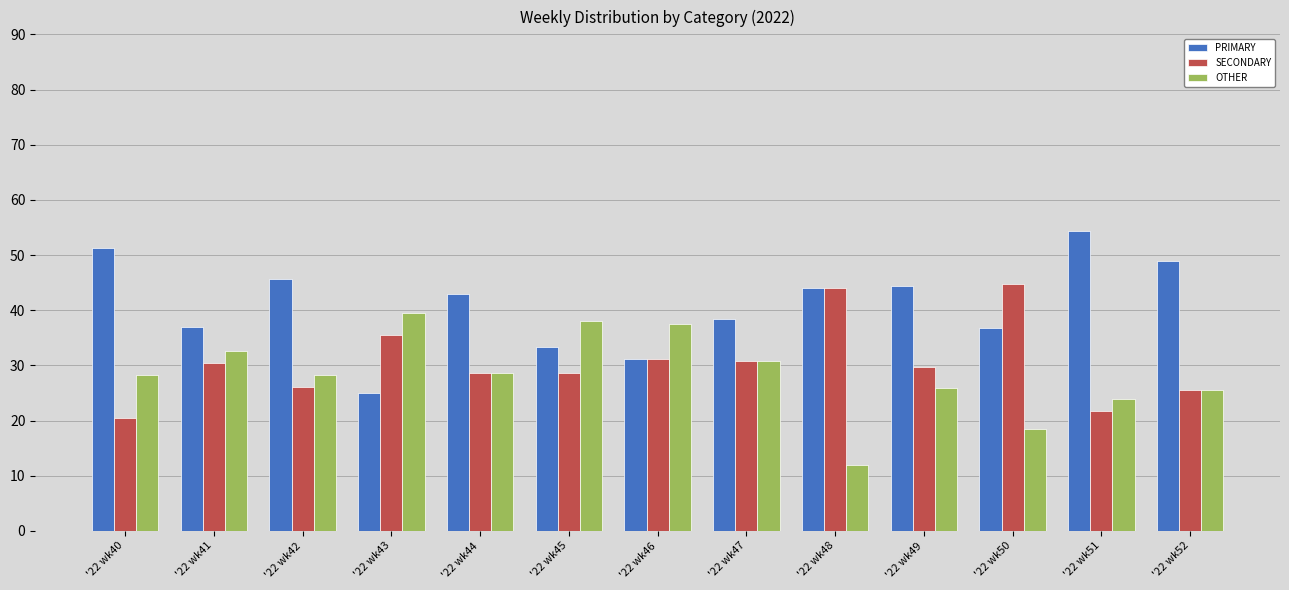

What is the maximum value for SECONDARY?

44.7